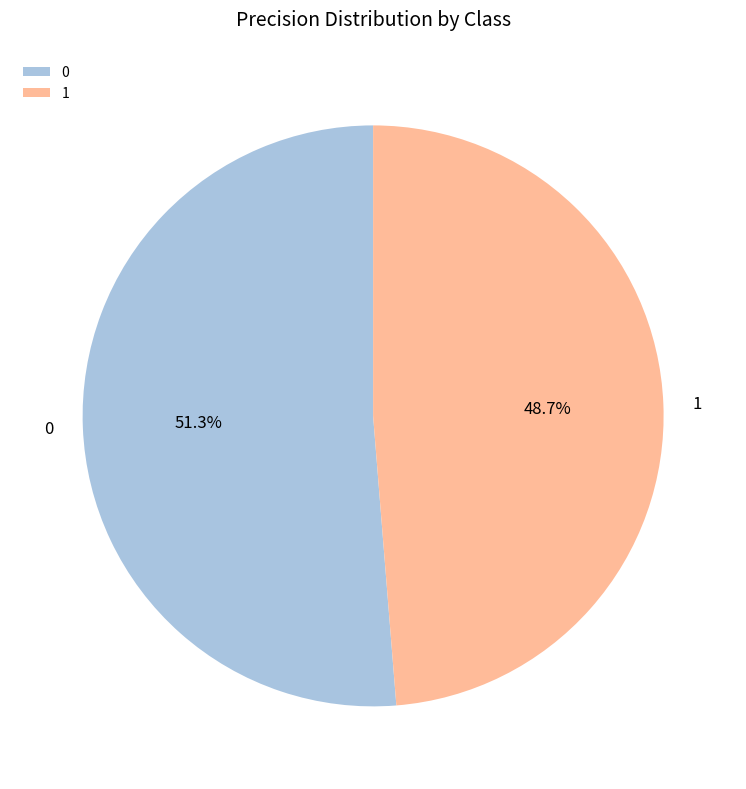

True or false: 1 accounts for 40% of the total.

False